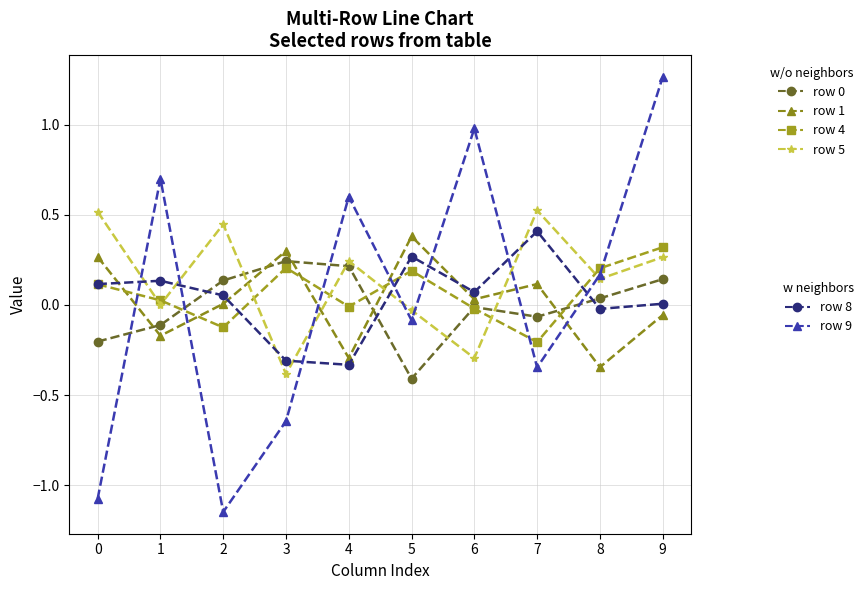

How many data points does each series have?

10